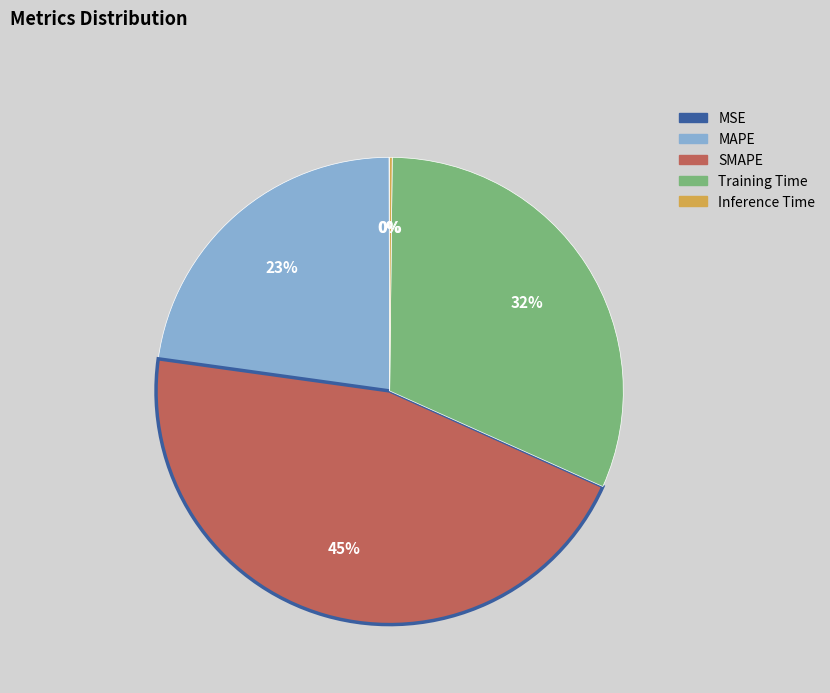

To the nearest percent, what portion does Training Time represent?

32%